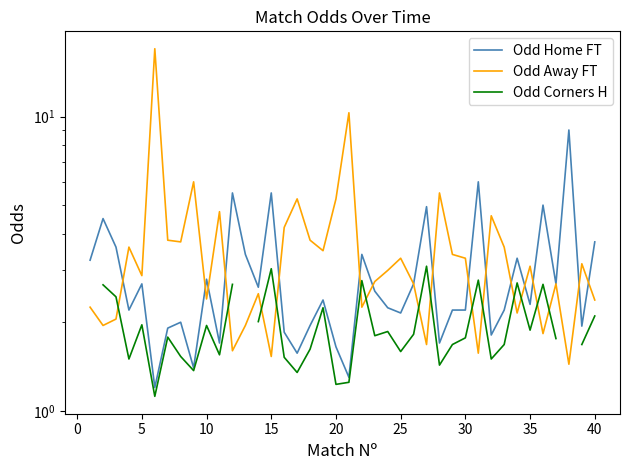

How many intersections are there between Odd Away FT and Odd Corners H?

14